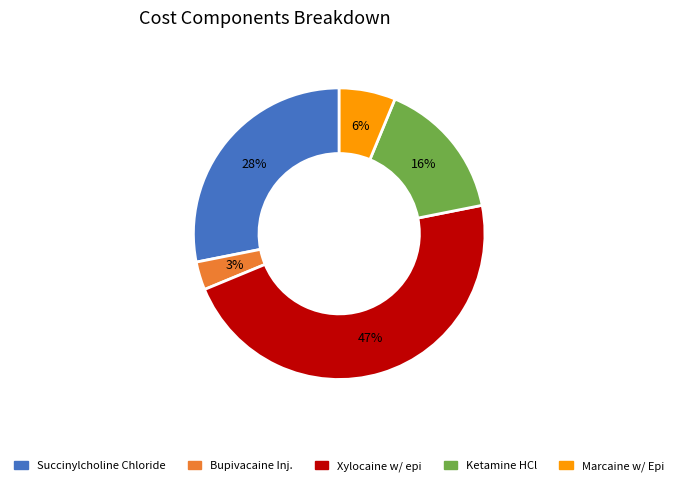

Count the number of slices in the pie.

5